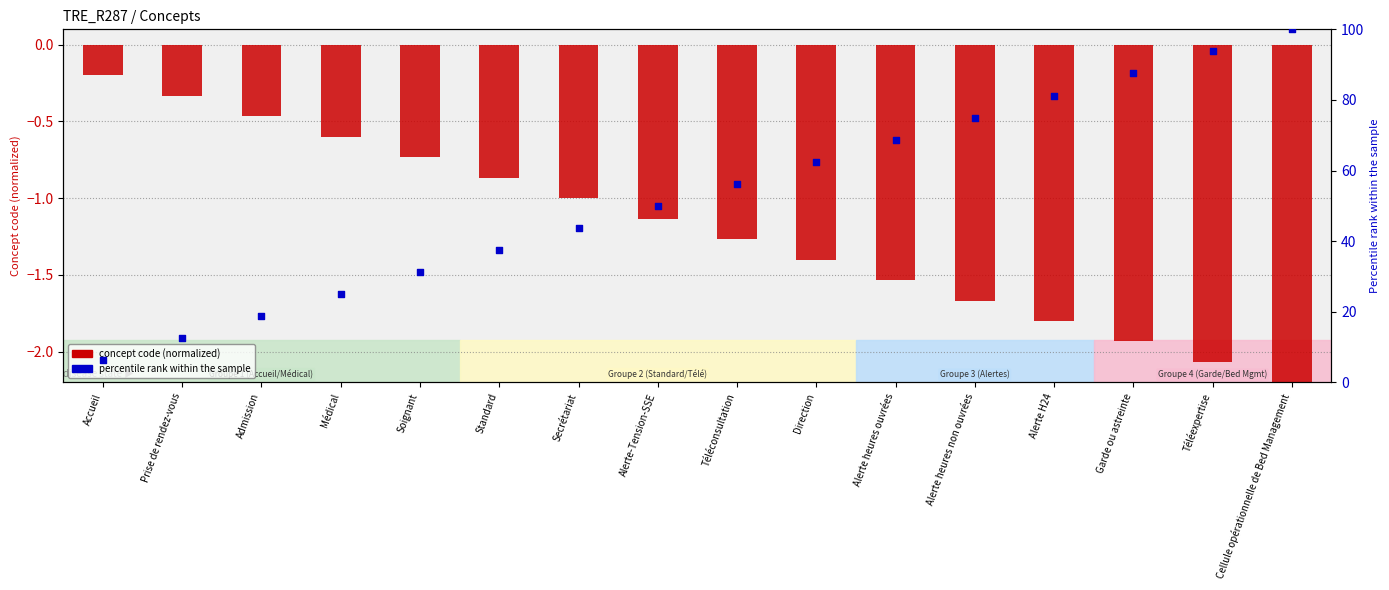

Which series reaches the minimum Y coordinate?

Concept code (normalized)